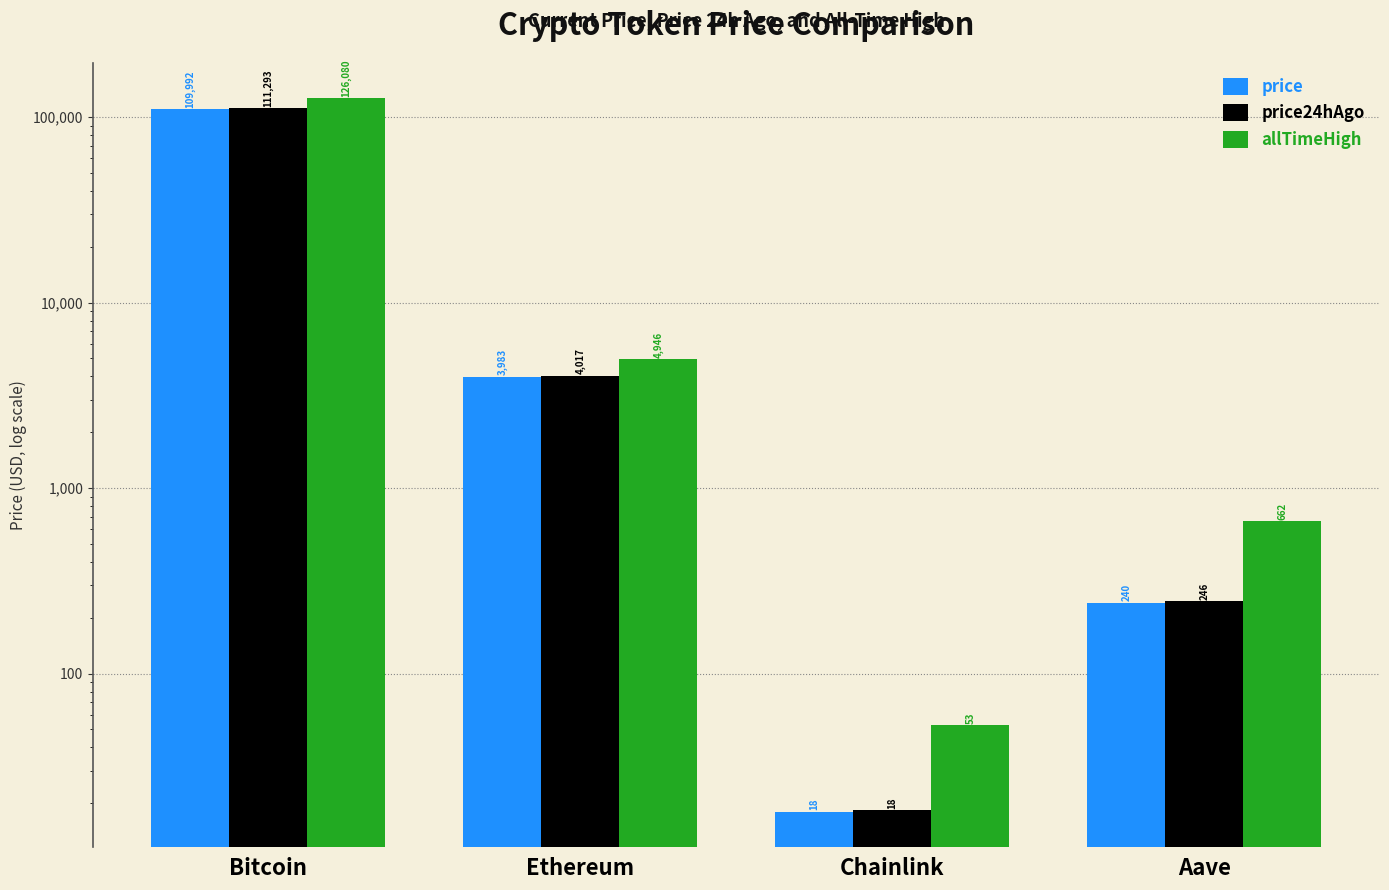

Reading left to right, what are all the values shown in this chart?

price: Bitcoin=109992.0	Ethereum=3983.0	Chainlink=18.0	Aave=240.0
price24hAgo: Bitcoin=111293.0	Ethereum=4017.3	Chainlink=18.3	Aave=245.8
allTimeHigh: Bitcoin=126080.0	Ethereum=4946.1	Chainlink=52.7	Aave=661.7